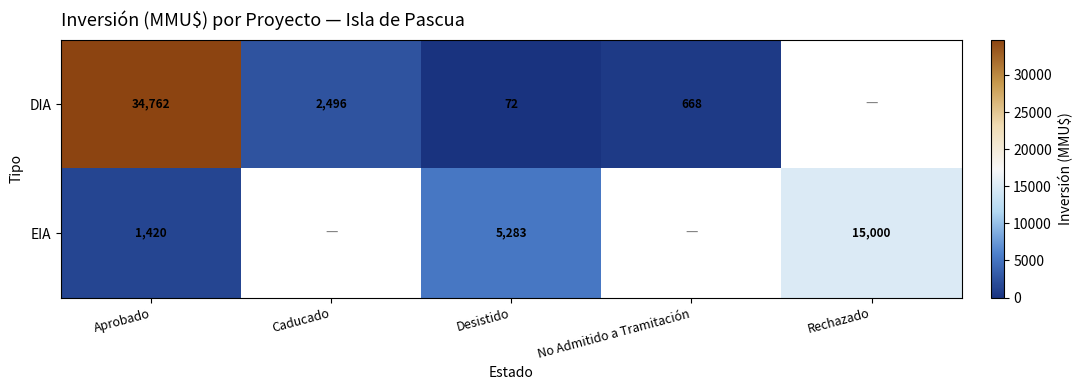

At which category does the chart reach its peak across all series?

Aprobado